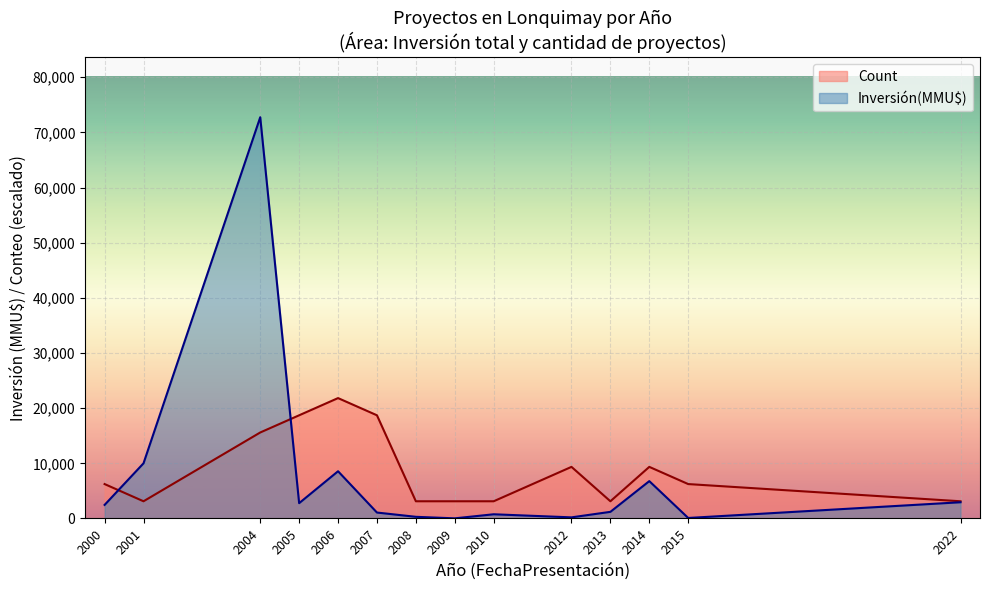

Which series has the widest spread of values?

Inversión(MMU$)